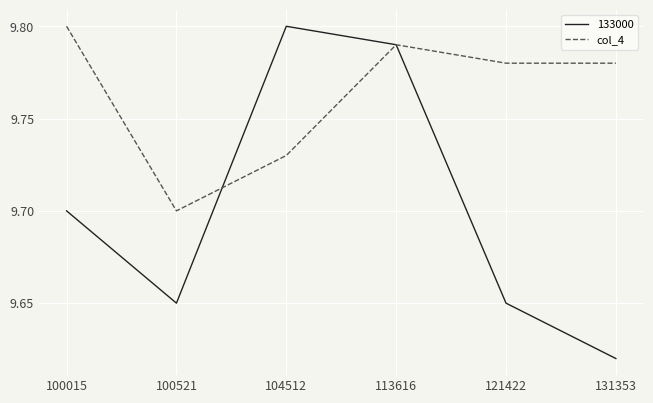

At 121422, list the series in order from smallest to largest.

133000, col_4